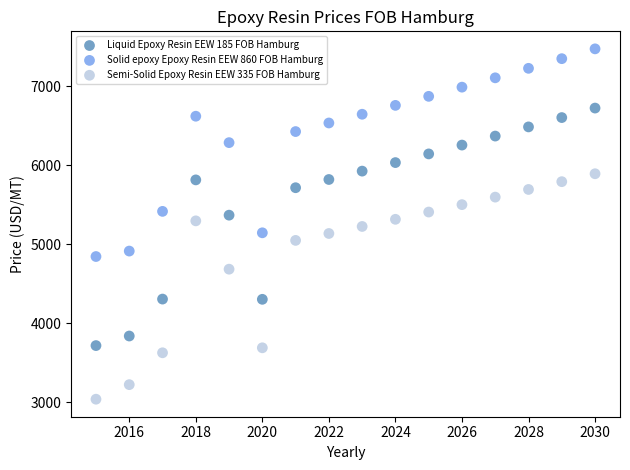

Which series contains the highest Y value?

Solid epoxy Epoxy Resin EEW 860 FOB Hamburg